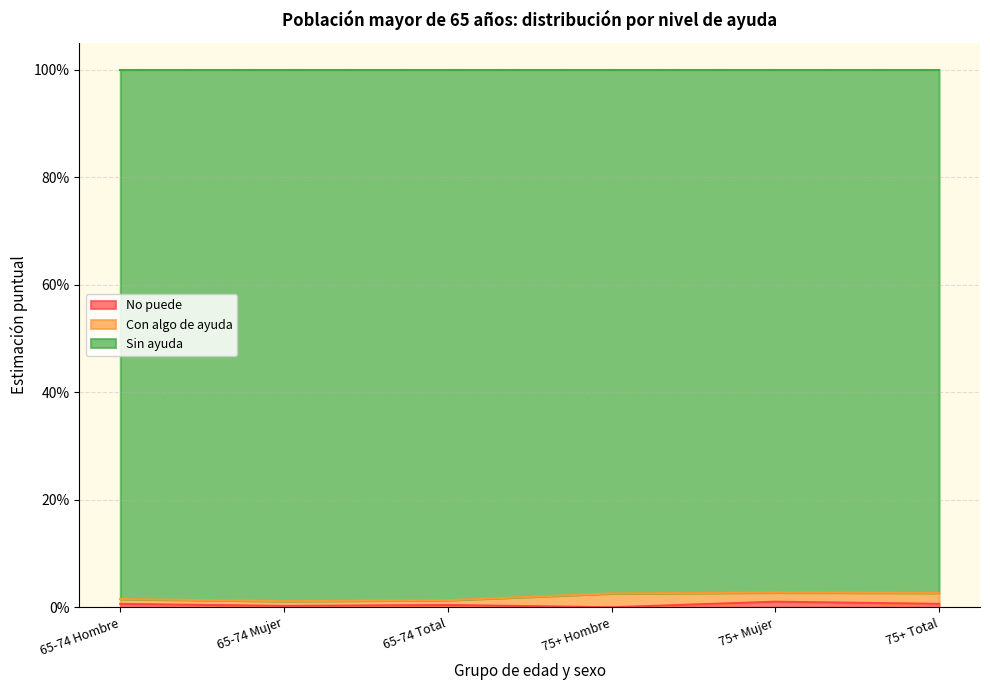

At which category is the sum across all series the highest?

75+ Mujer